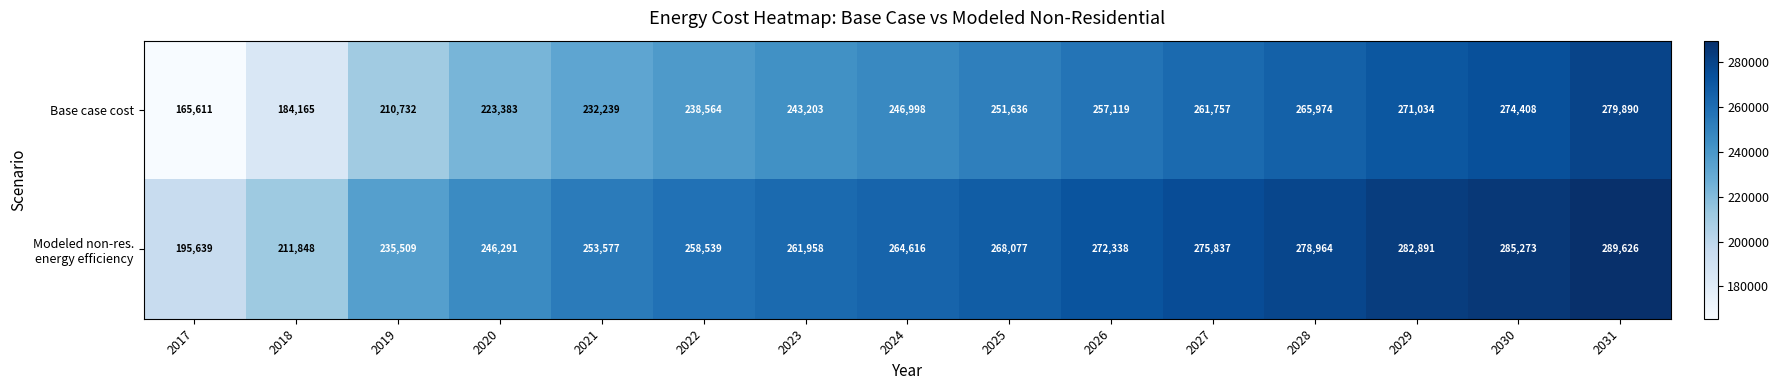

What is the average value of the Base case cost series?

240448